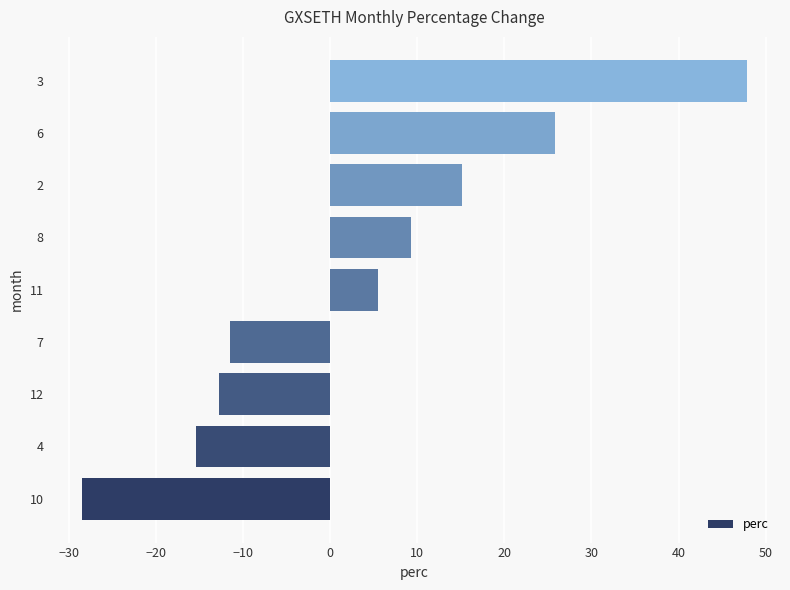

What is the difference between the maximum and minimum values?

76.4